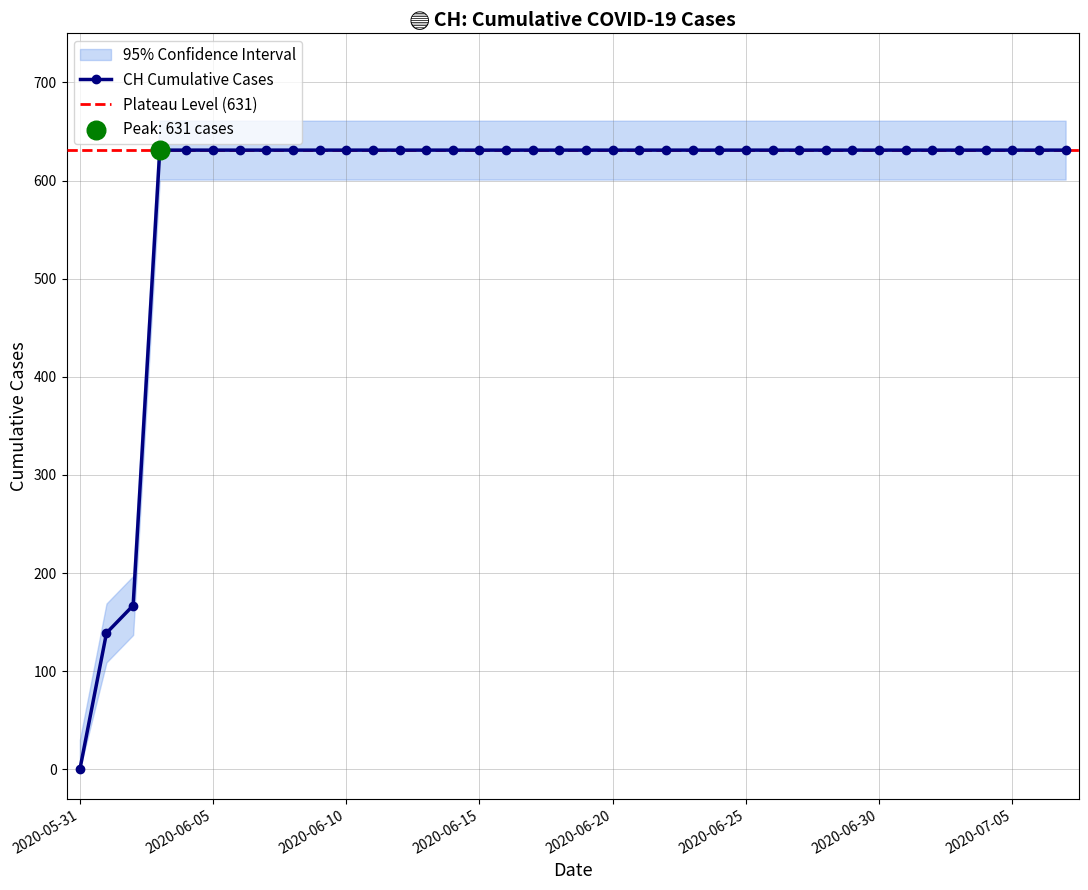

What is the change in value from 2020-05-31 to 2020-06-05?

+631